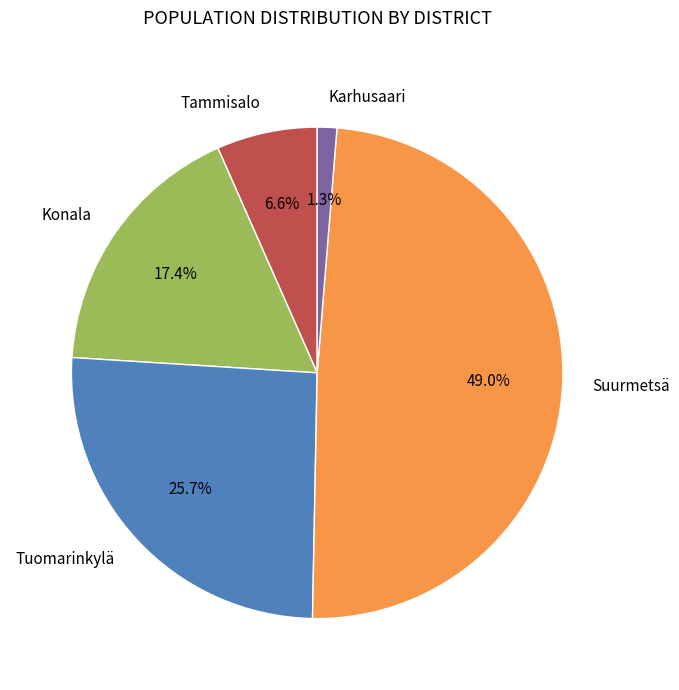

To the nearest percent, what is the combined percentage of Suurmetsä and Karhusaari?

50%